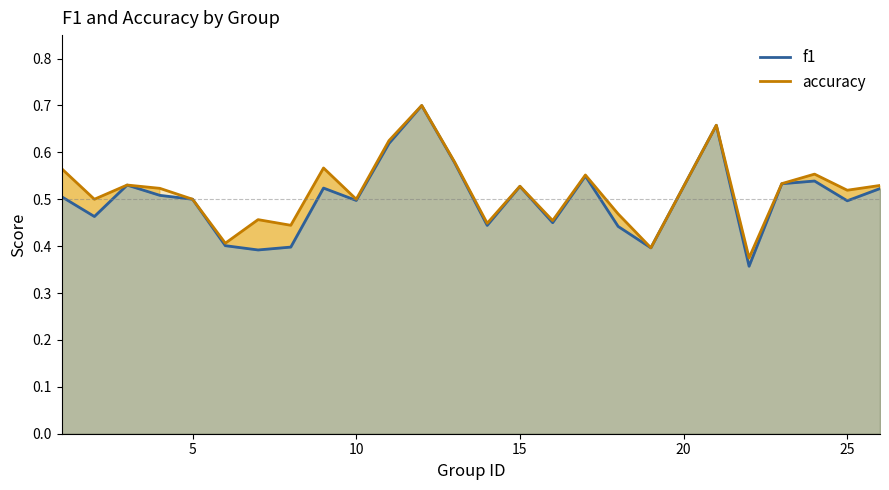

Which series has the widest spread of values?

f1